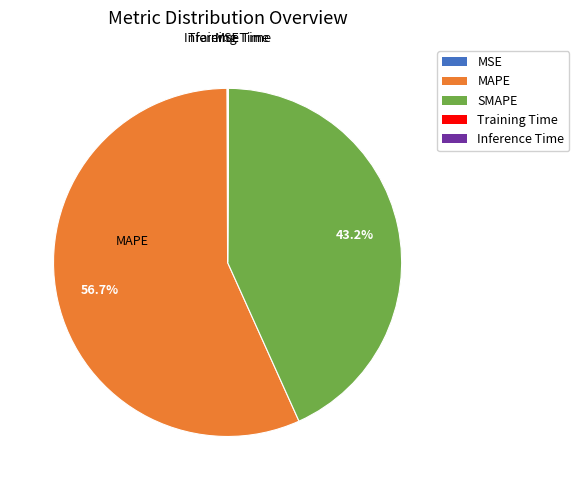

What is the largest slice in the pie chart?

MAPE